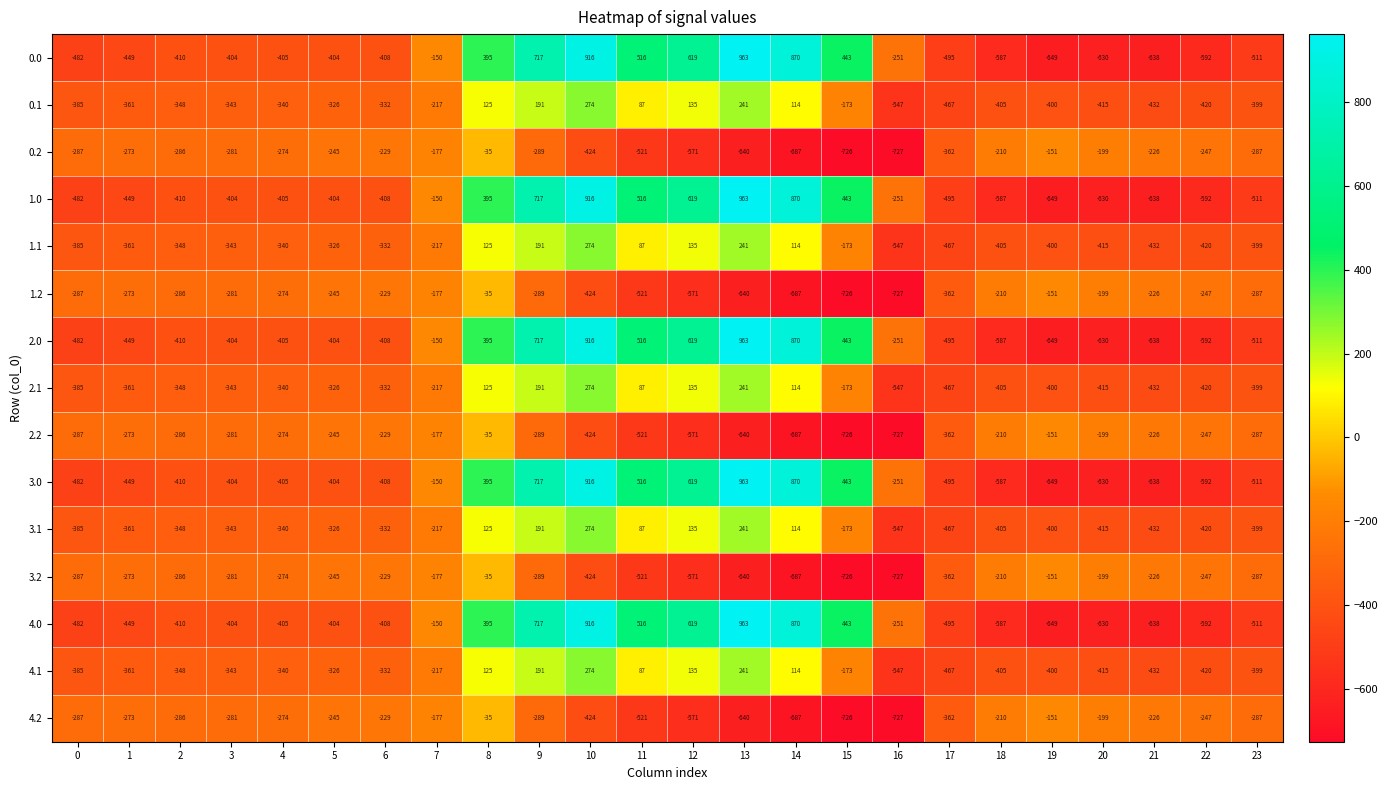

True or false: 4.2 has a value of -210 at 18.

True